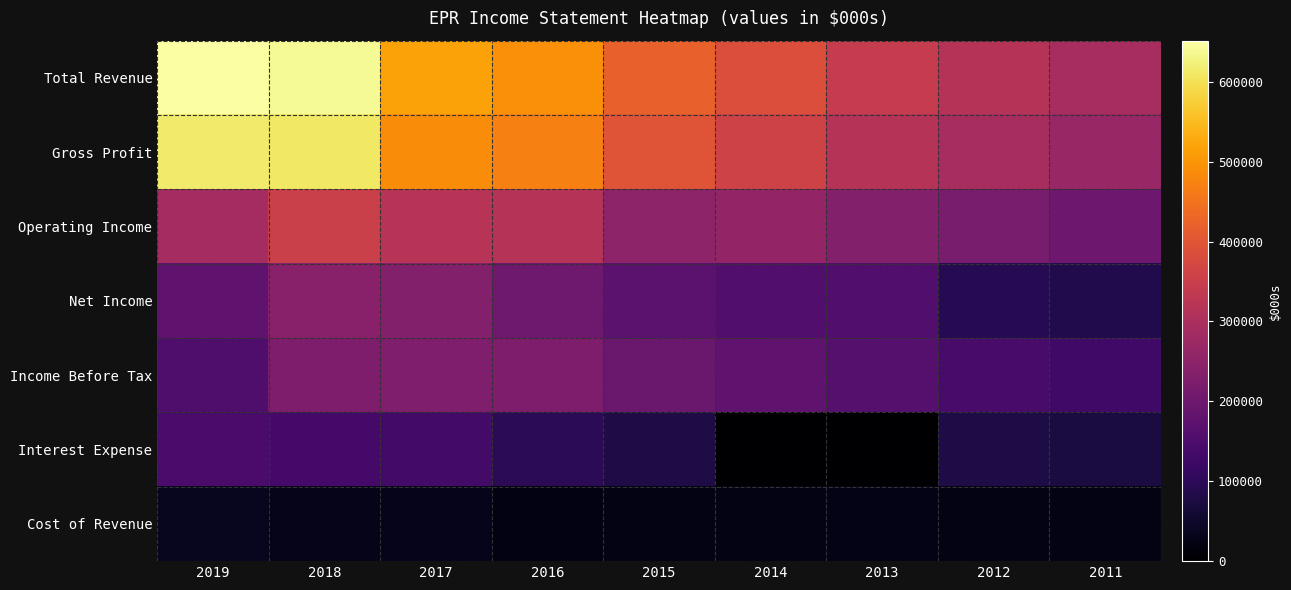

Which has a higher value, 2014 or 2017?

2017